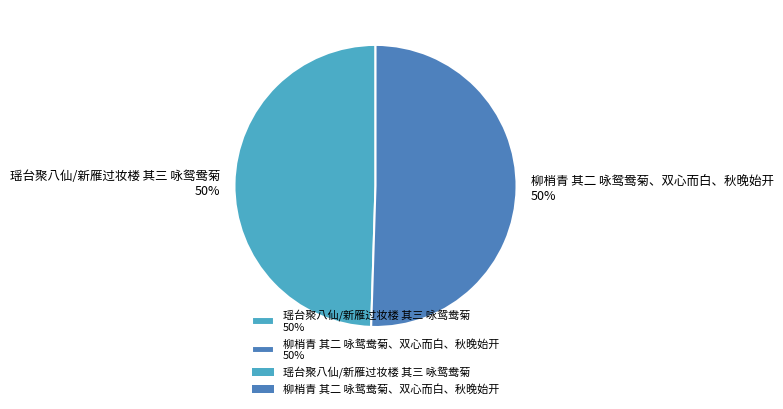

Do 瑶台聚八仙/新雁过妆楼 其三 咏鸳鸯菊 50% and 柳梢青 其二 咏鸳鸯菊、双心而白、秋晚始开 50% together represent more than half of the pie?

Yes